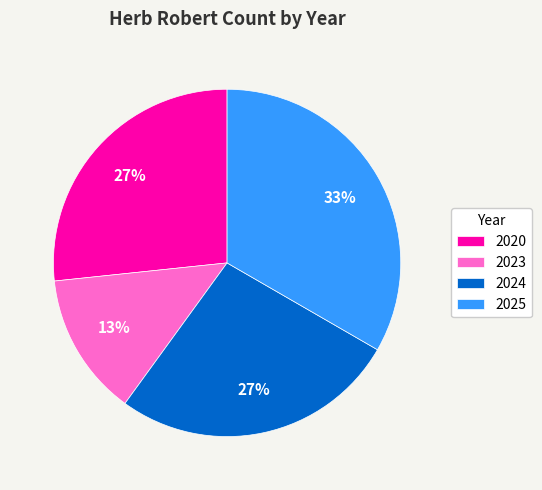

Is it true that 2023 is 13% of the pie?

True